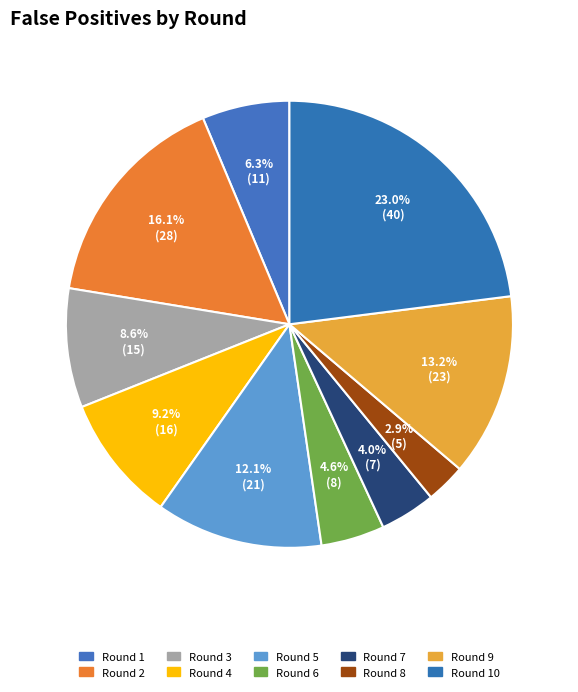

Does Round 10 represent more than half of the total?

No